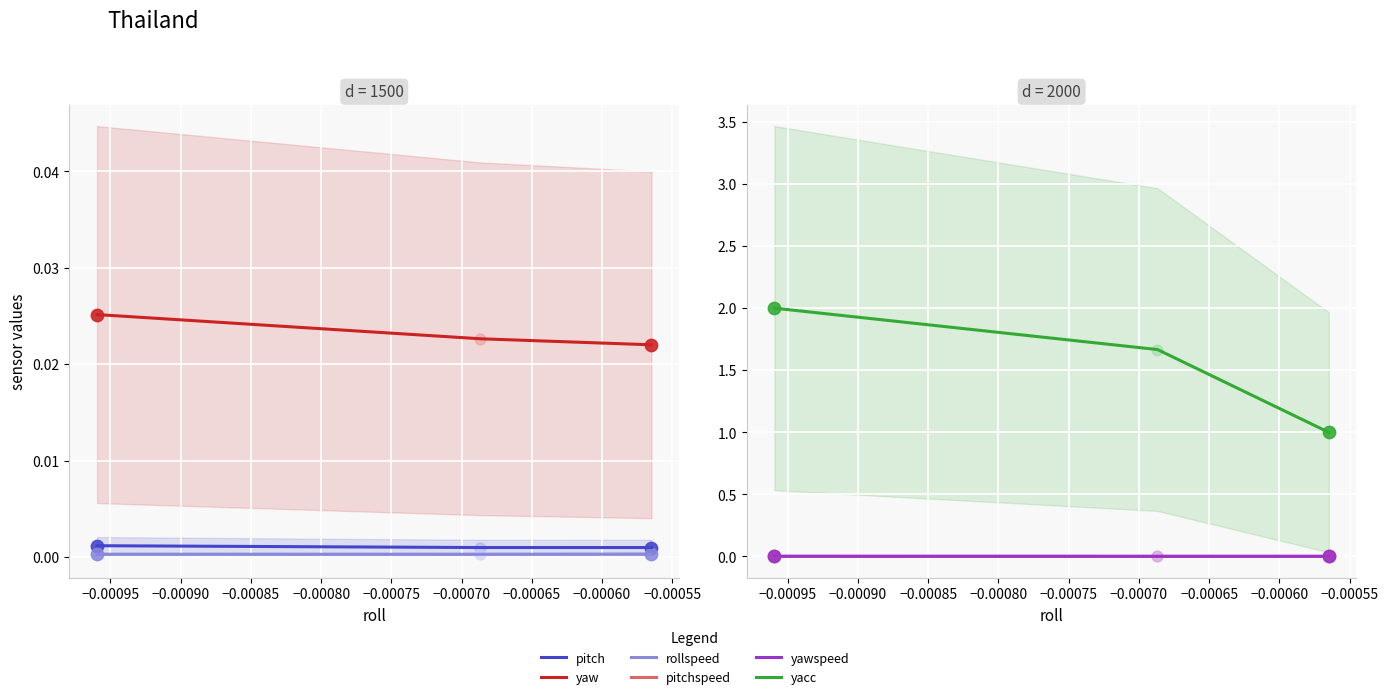

Which series contains the lowest Y value?

pitchspeed